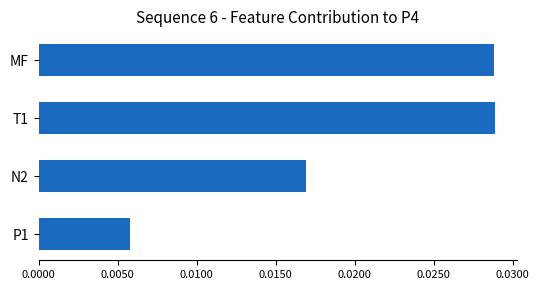

Between MF and N2, which is larger?

MF